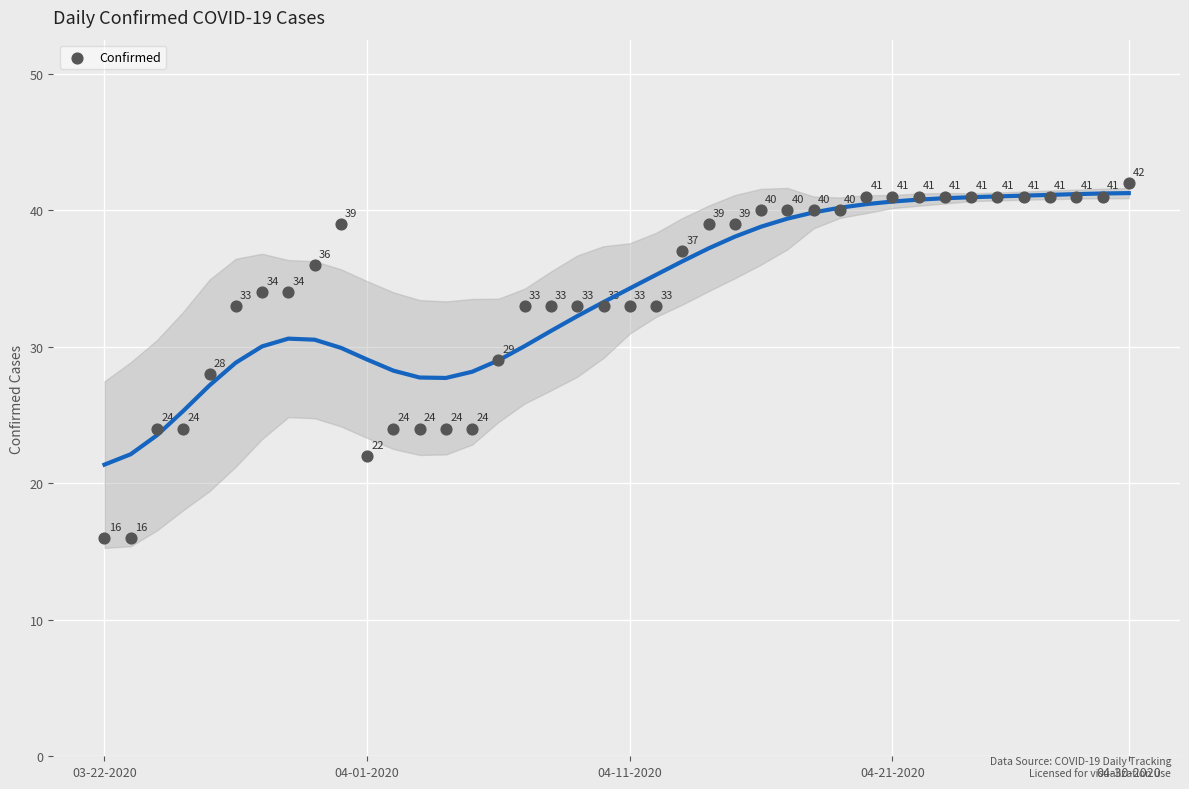

What is the range of Y values (max minus min)?

26